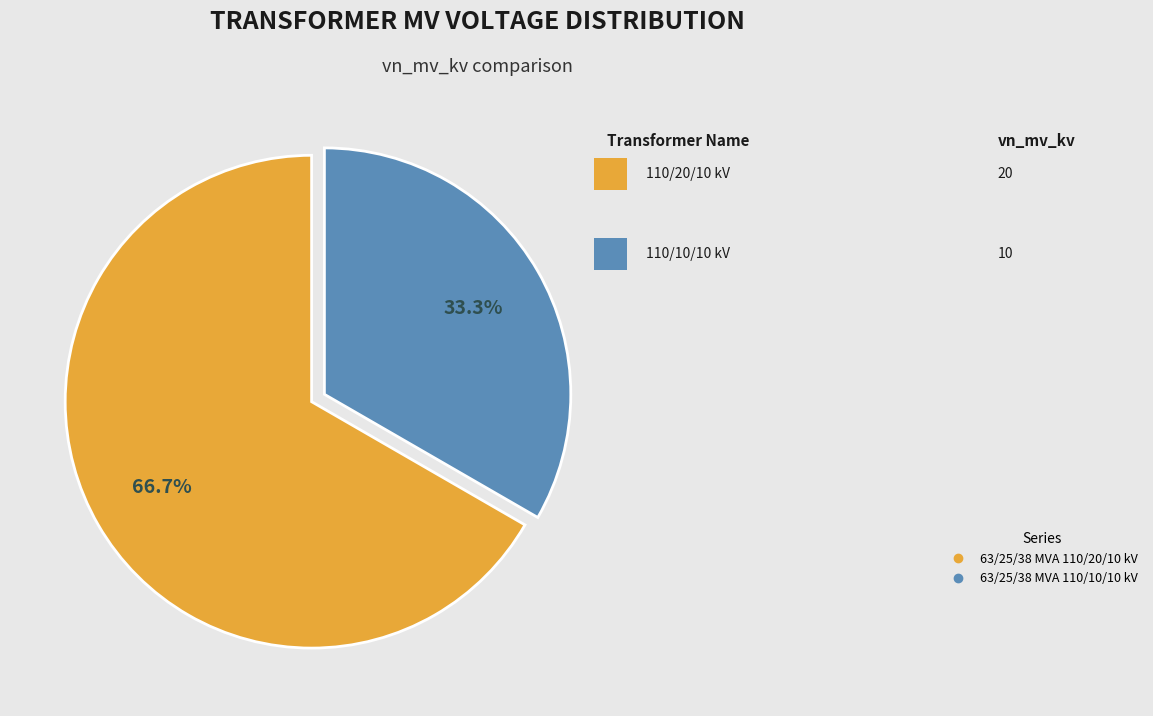

How many segments does this pie chart have?

2